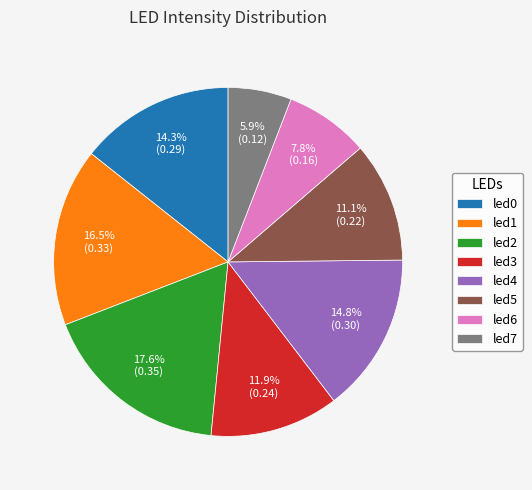

What percentage is NOT represented by led0?

85.7%